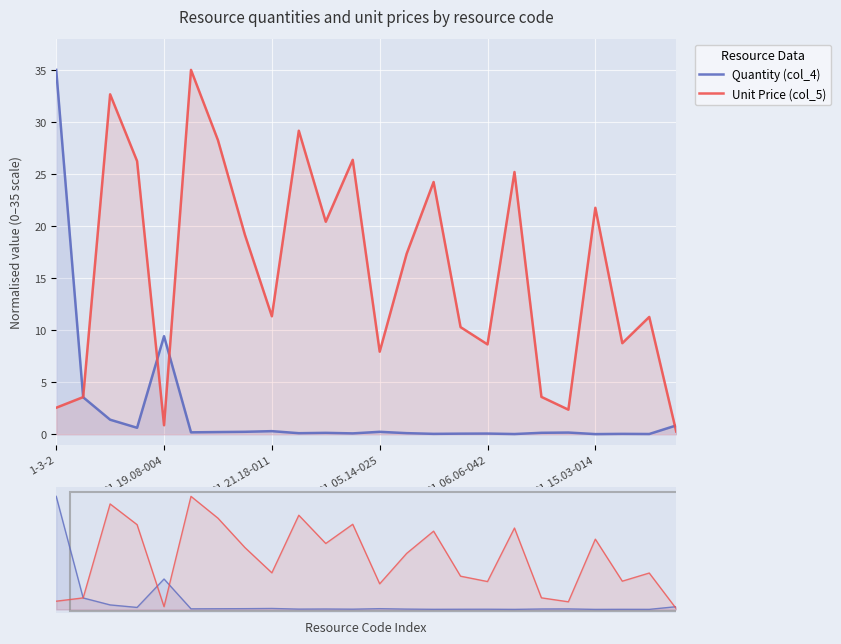

What is the sum of all Unit Price (col_5) values?

377.1